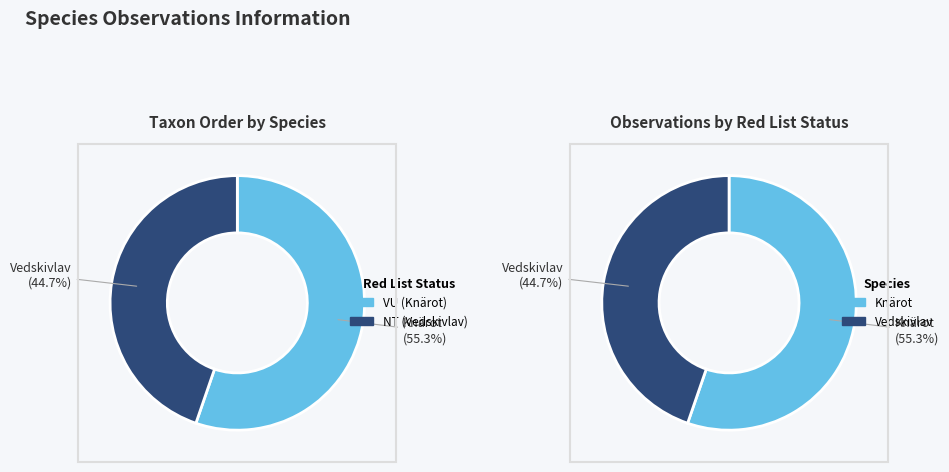

To the nearest percent, what is the combined percentage of Vedskivlav (NT) and Knärot (VU)?

100%